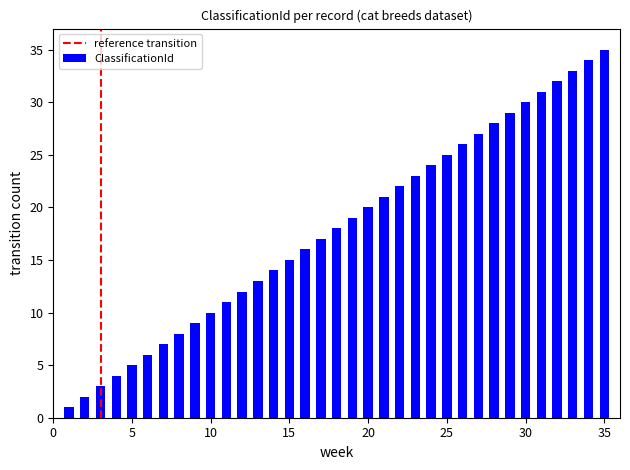

What is the difference between the maximum and minimum values?

34